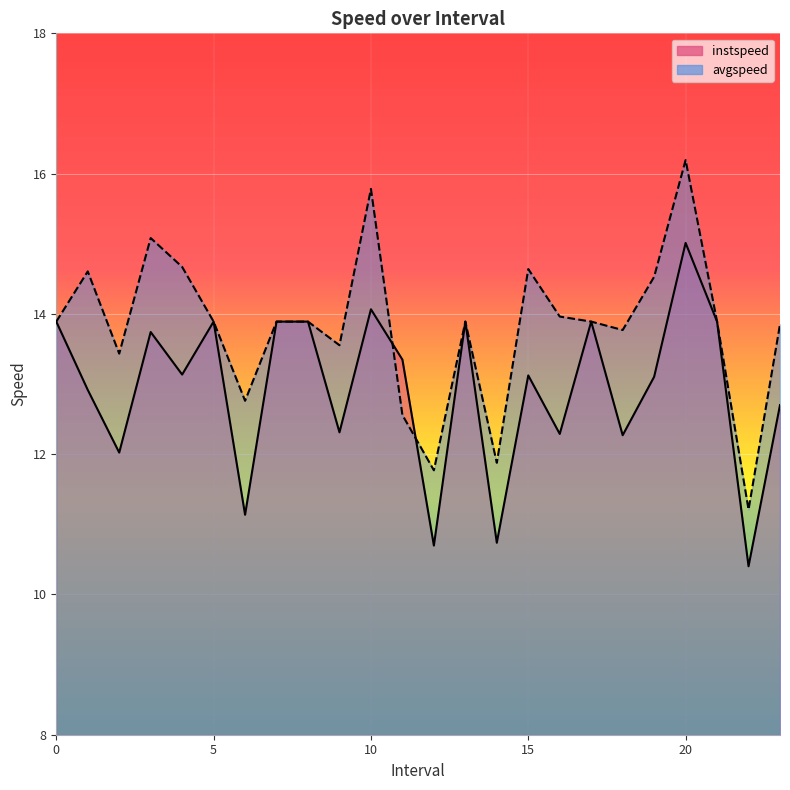

Reading left to right, extract all data points from this chart.

instspeed: 0=13.9	1.0=12.9	2.0=12.0	3.0=13.7	4.0=13.1	5=13.9	6.0=11.1	7=13.9	8=13.9	9.0=12.3	10.0=14.1	11.0=13.3	12.0=10.7	13=13.9	14.0=10.7	15.0=13.1	16.0=12.3	17=13.9	18.0=12.3	19.0=13.1	20.0=15.0	21=13.9	22.0=10.4	23.0=12.7
avgspeed: 0=13.9	1.0=14.6	2.0=13.4	3.0=15.1	4.0=14.7	5=13.9	6.0=12.8	7=13.9	8=13.9	9.0=13.6	10.0=15.8	11.0=12.6	12.0=11.8	13=13.9	14.0=11.9	15.0=14.6	16.0=14.0	17=13.9	18.0=13.8	19.0=14.5	20.0=16.2	21=13.9	22.0=11.2	23.0=13.9